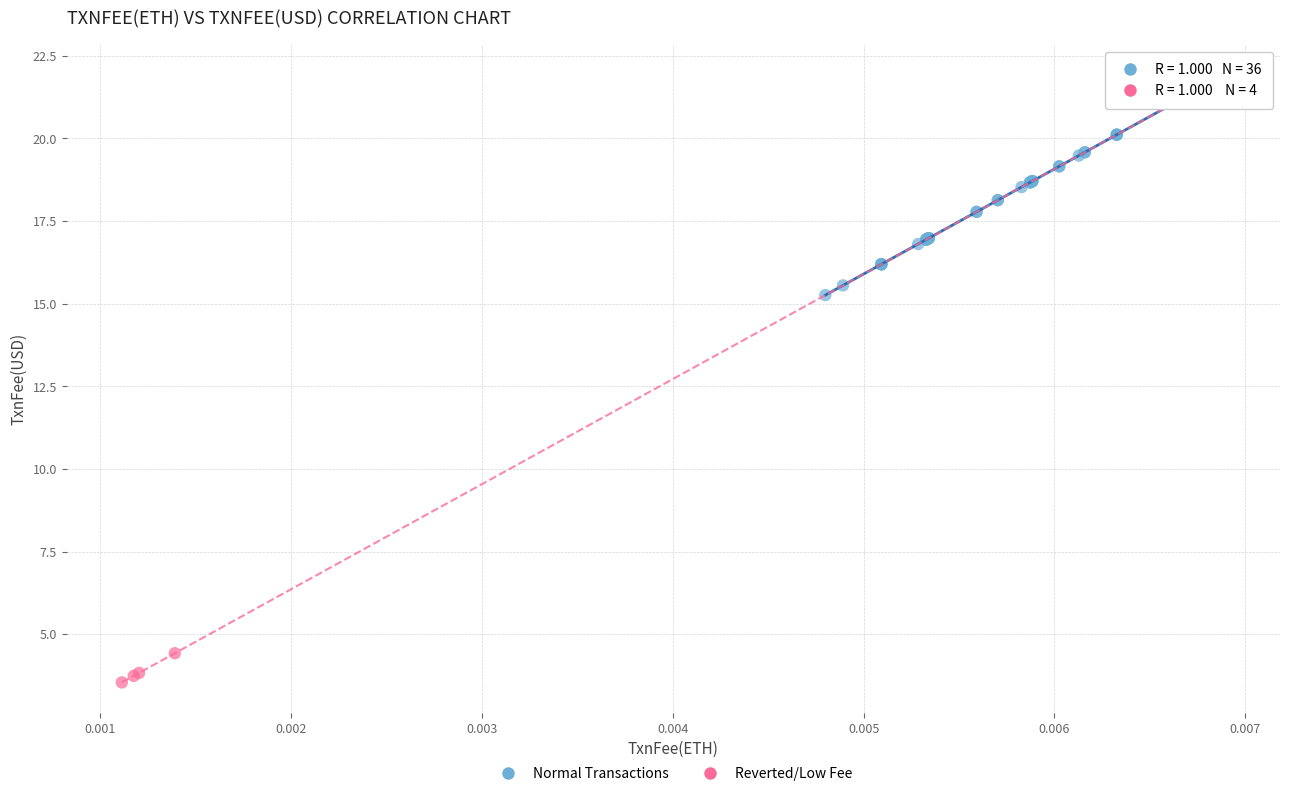

Which series reaches the maximum Y coordinate?

Normal Transactions